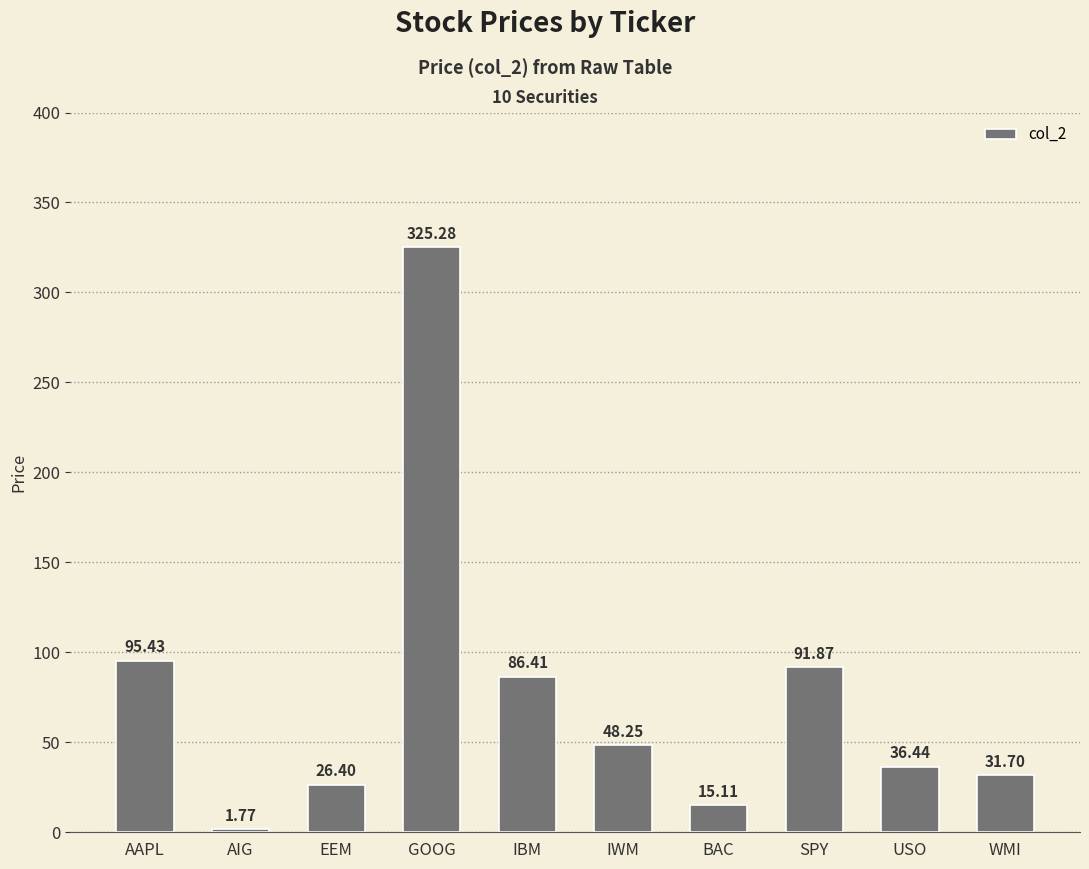

What is the label of the 10th bar from the right?

AAPL